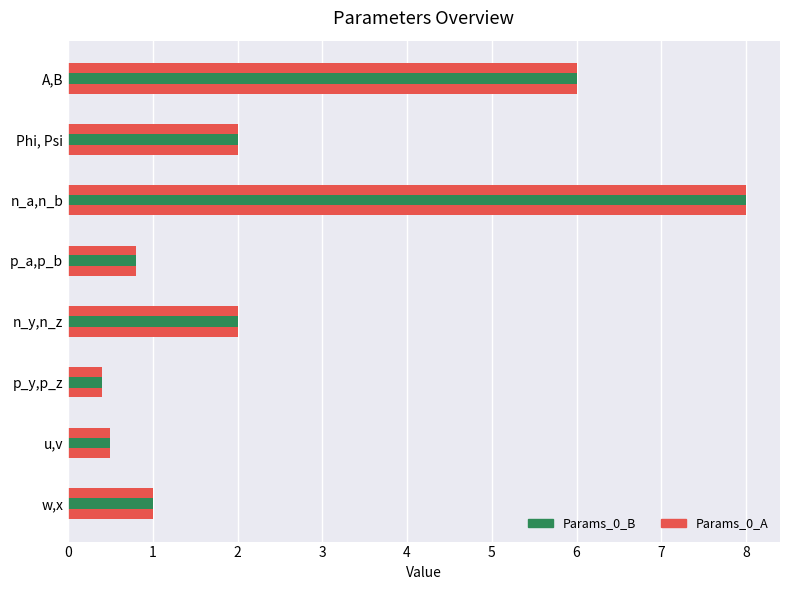

How many bars are there in each group?

2